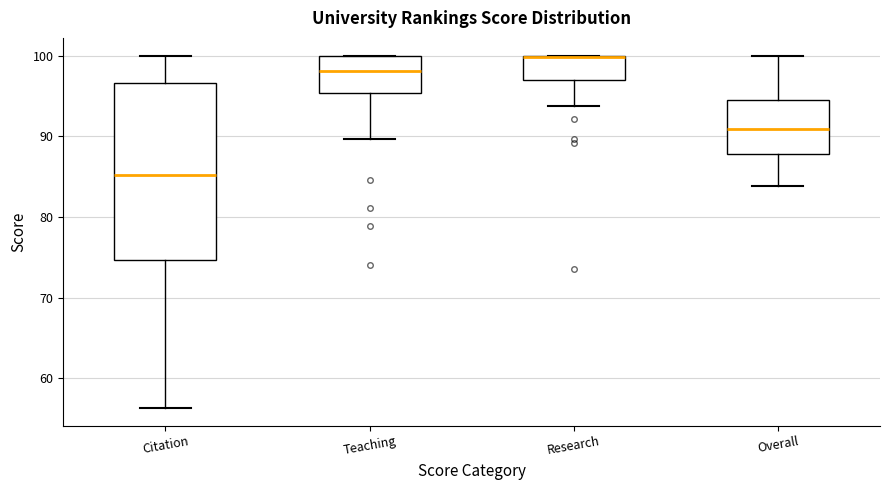

Which box is the tallest, from its lower edge to its upper edge?

Citation